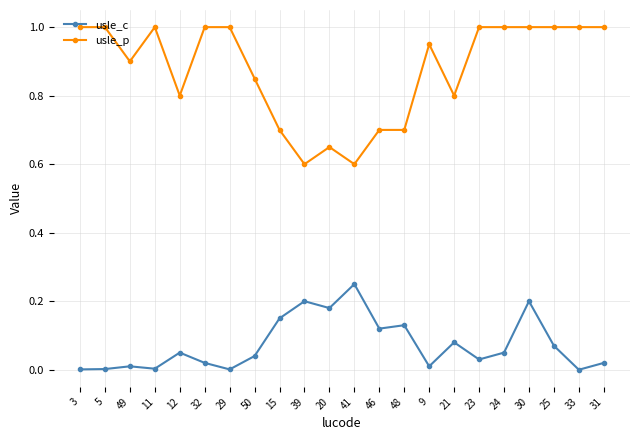

What is the difference between the second highest and minimum values in the usle_p series?

0.4